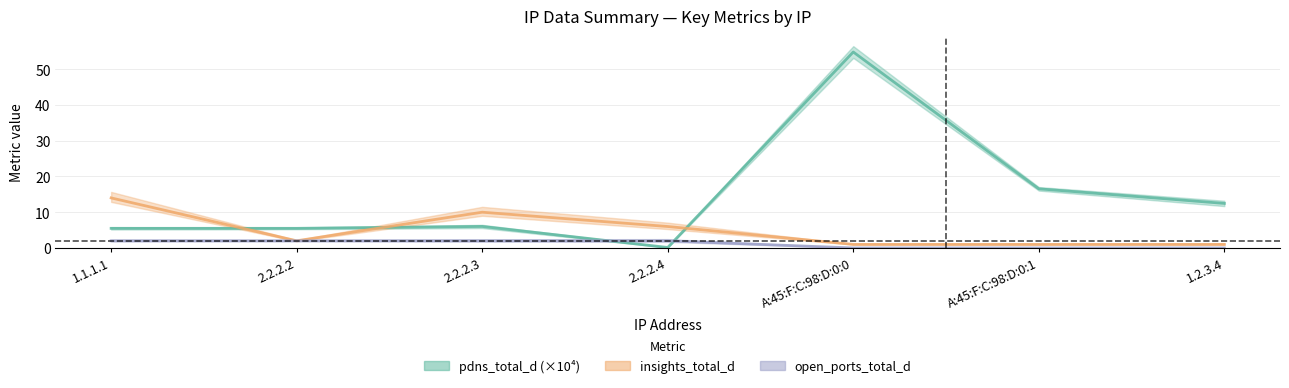

Reading left to right, list all the values displayed in this chart.

pdns_total_d: 5.5	5.5	6.0	0.1	54.8	16.5	12.5
insights_total_d: 14.0	2.0	10.0	6.0	1.0	1.0	1.0
open_ports_total_d: 2.0	2.0	2.0	2.0	0.0	0.0	0.0